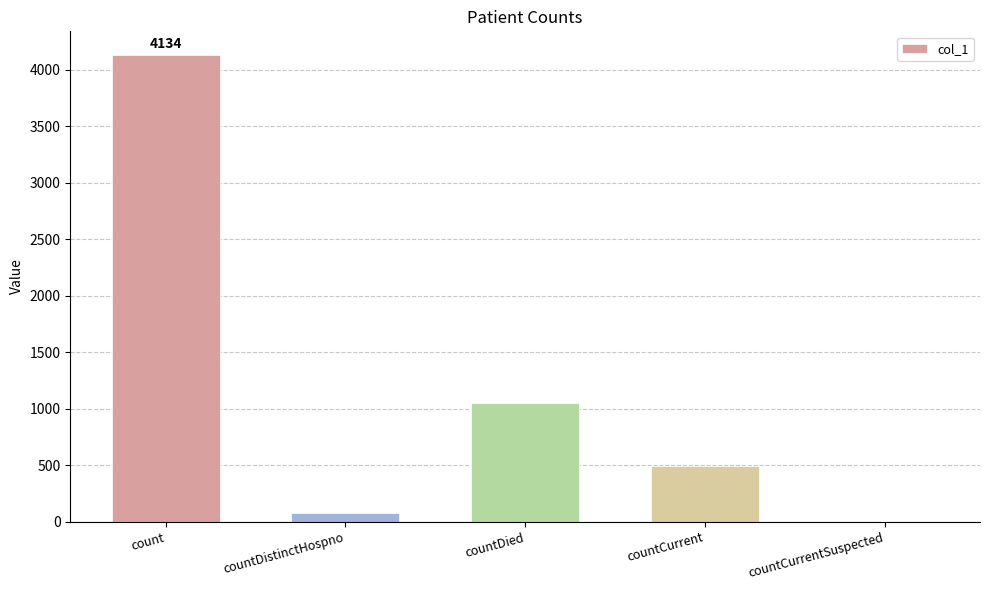

Is it true that the value at countCurrent is 497?

True